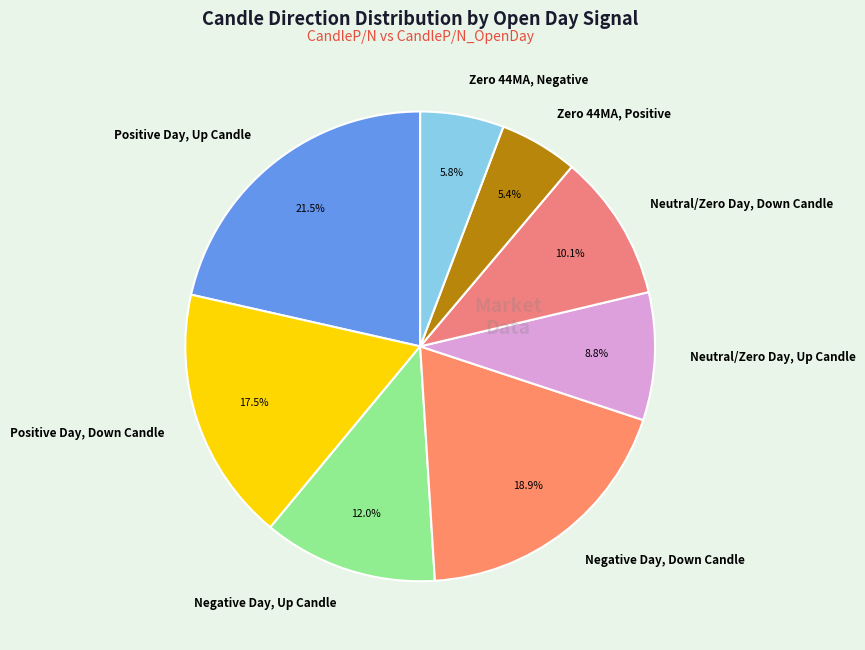

Rank the categories by value from highest to lowest.

Positive Day, Up Candle, Negative Day, Down Candle, Positive Day, Down Candle, Negative Day, Up Candle, Neutral/Zero Day, Down Candle, Neutral/Zero Day, Up Candle, Zero 44MA, Negative, Zero 44MA, Positive